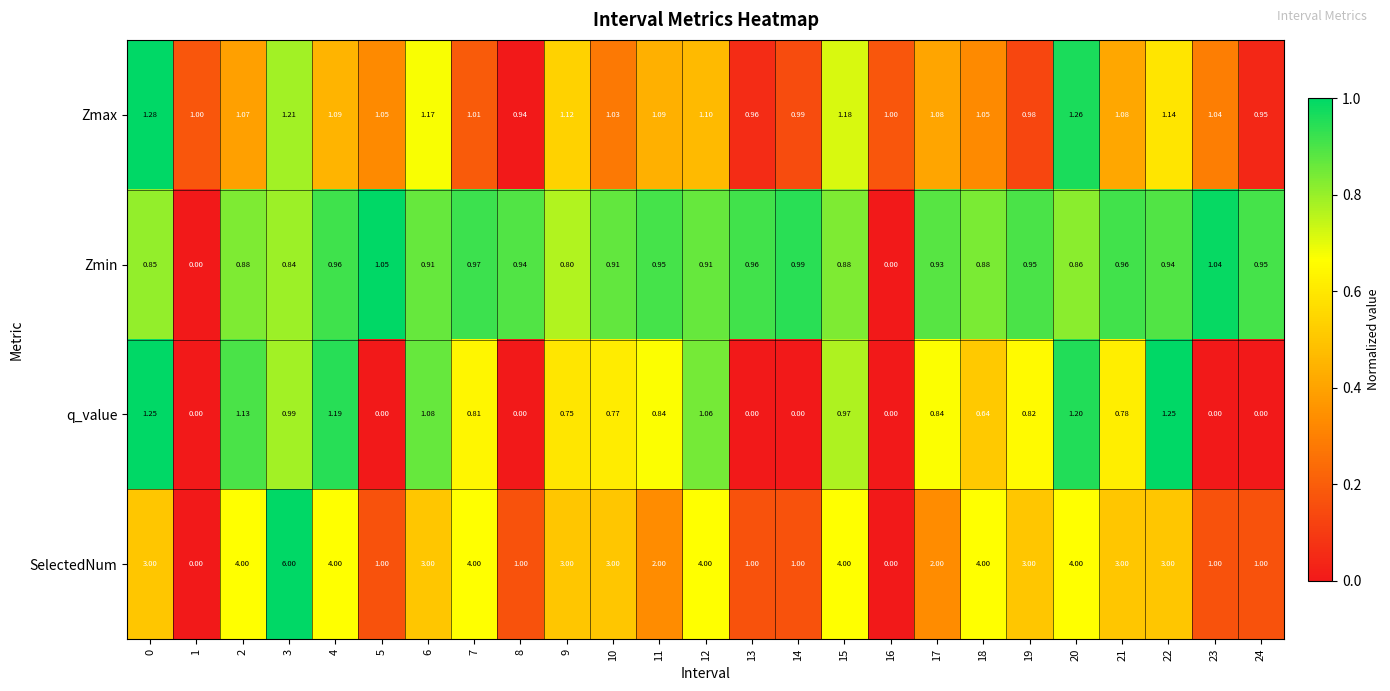

How many positive values does the SelectedNum series have?

23